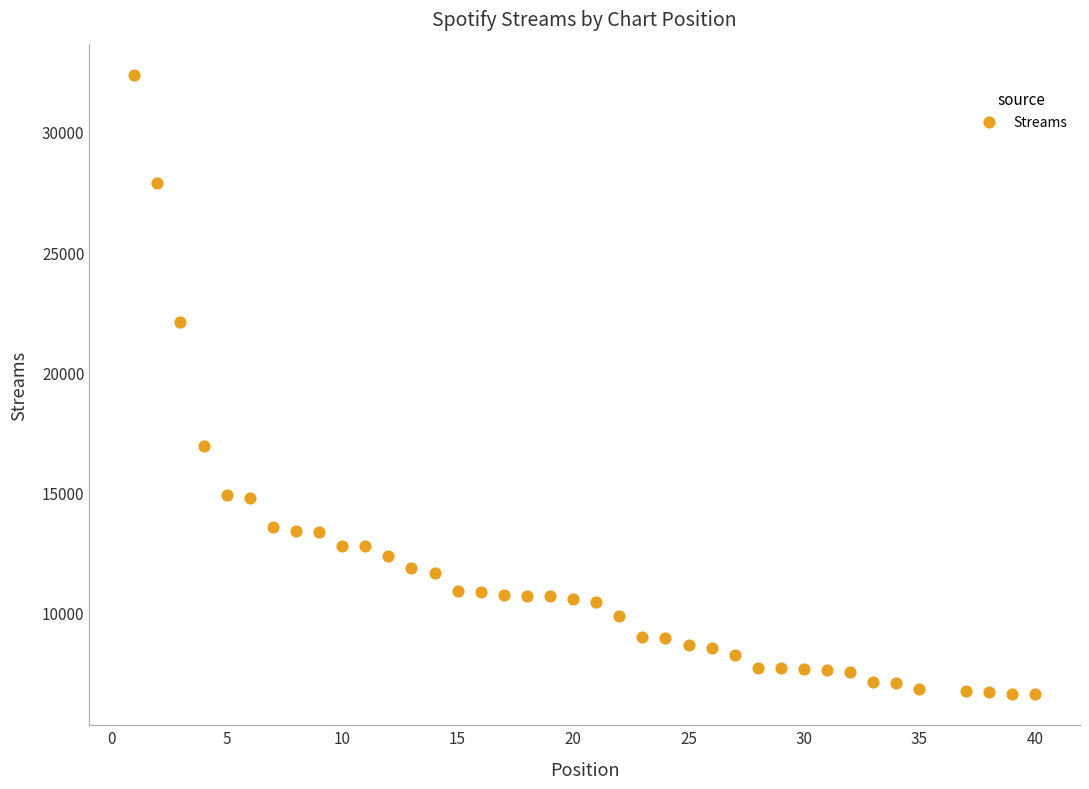

What is the range of Y values (max minus min)?

25745